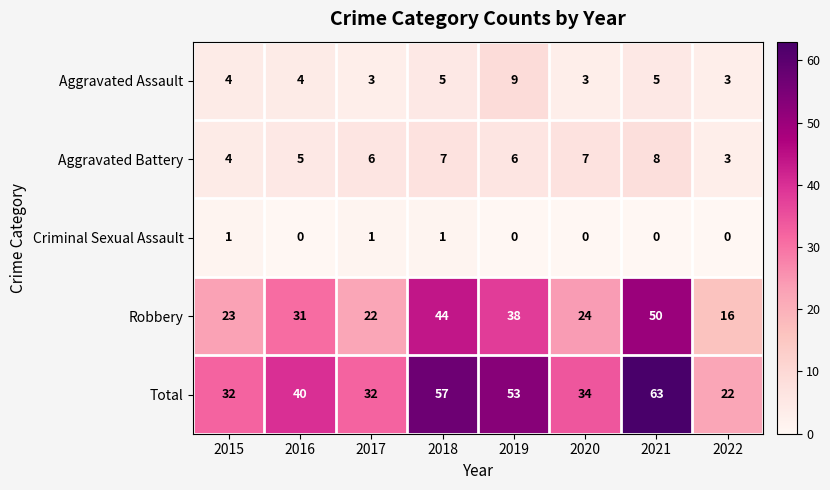

What is the sum of the Robbery values at 2018 and 2022?

60